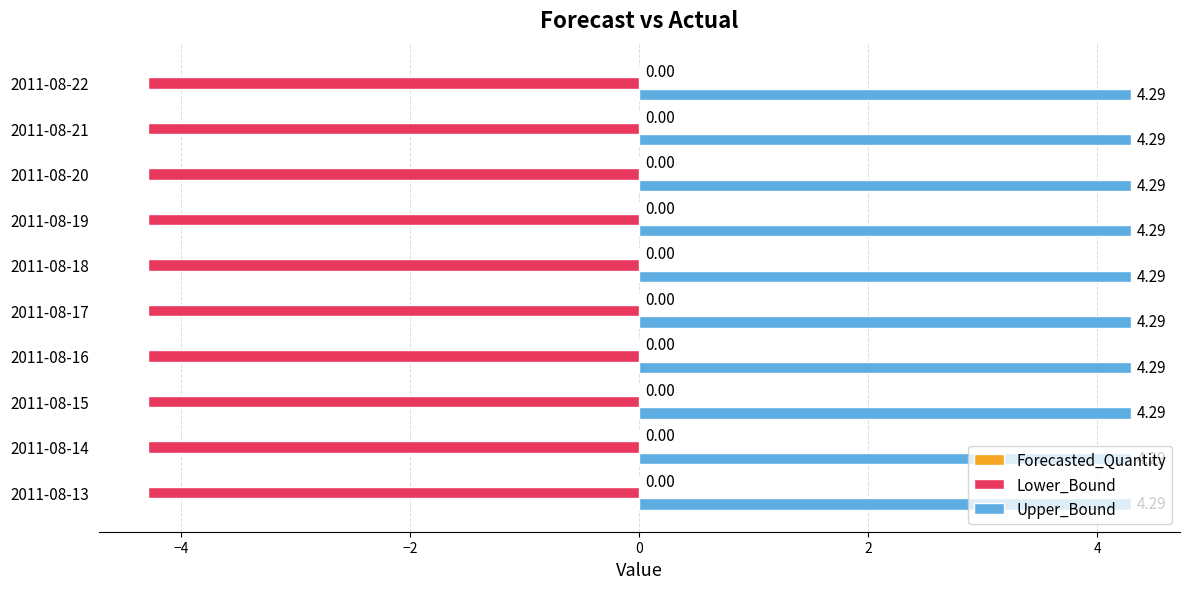

What is the difference between the highest and lowest values at 2011-08-17?

8.6